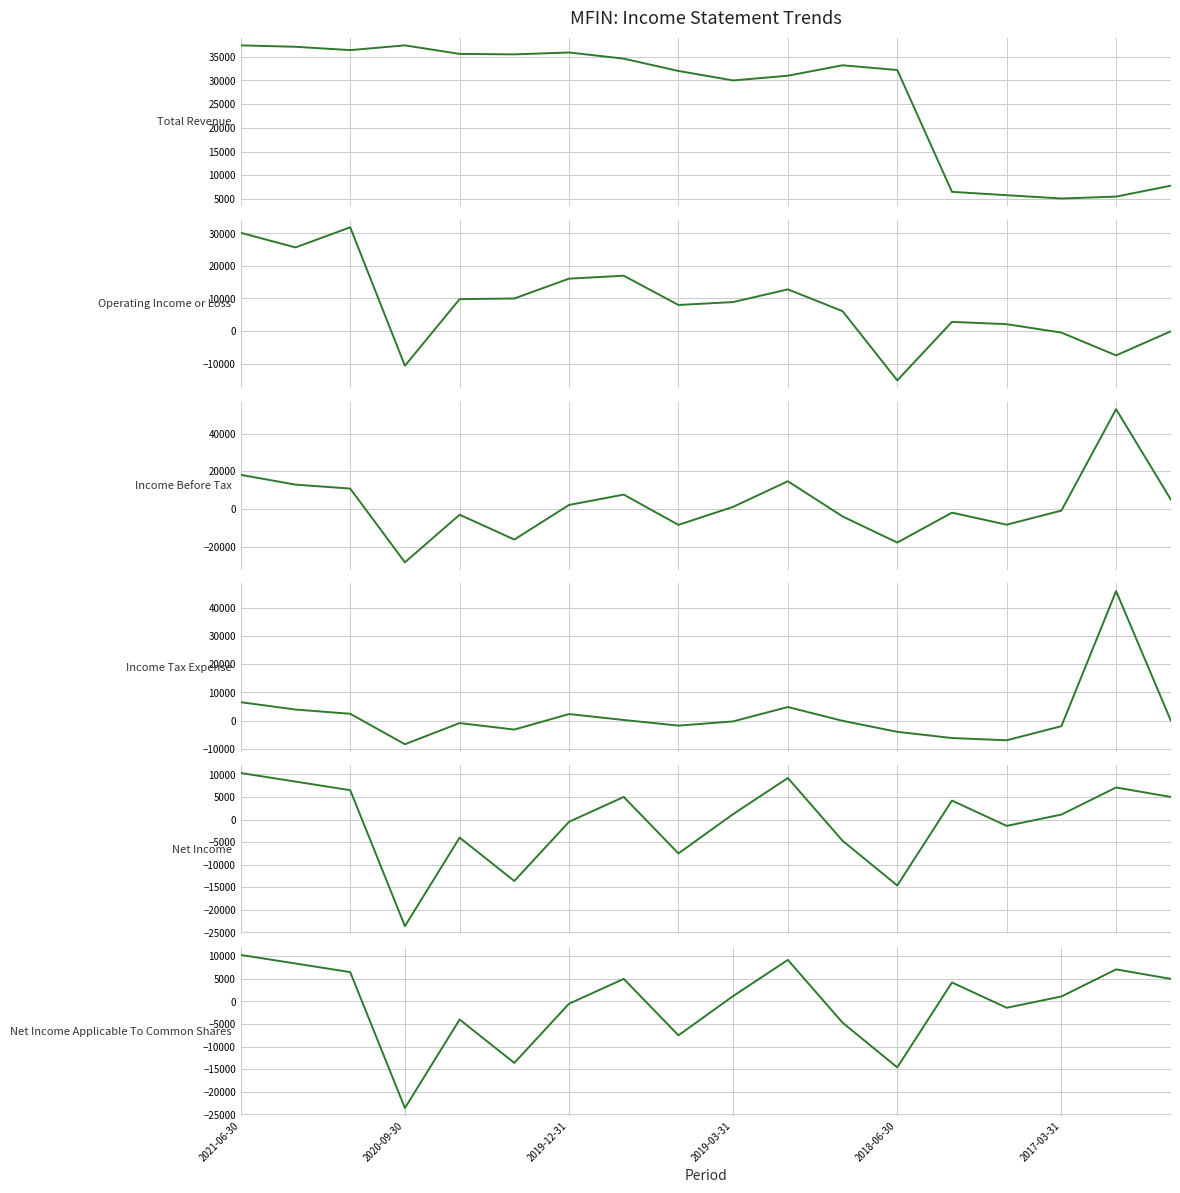

How many lines are shown in the chart?

6